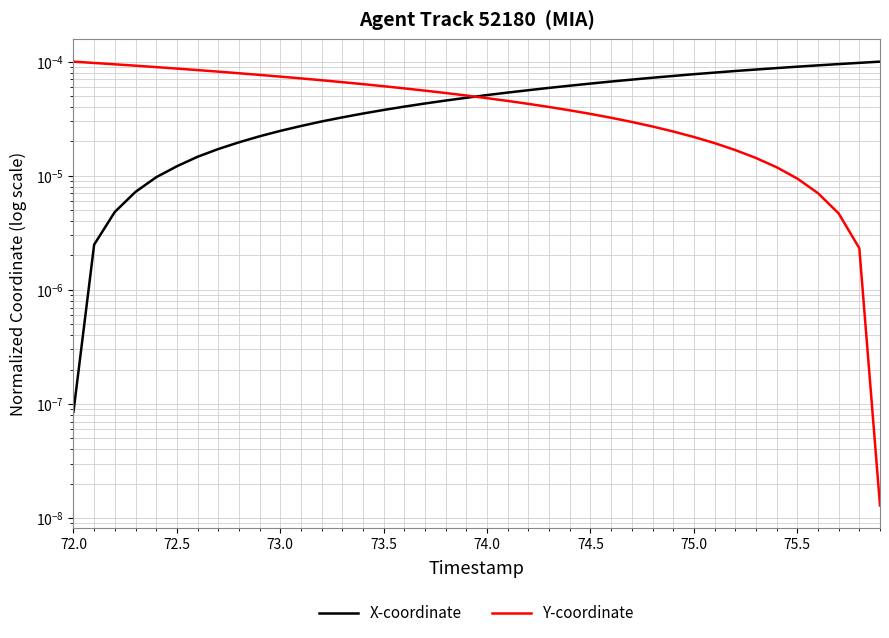

The value of X-coordinate at 36 is 0.0. True or false?

False